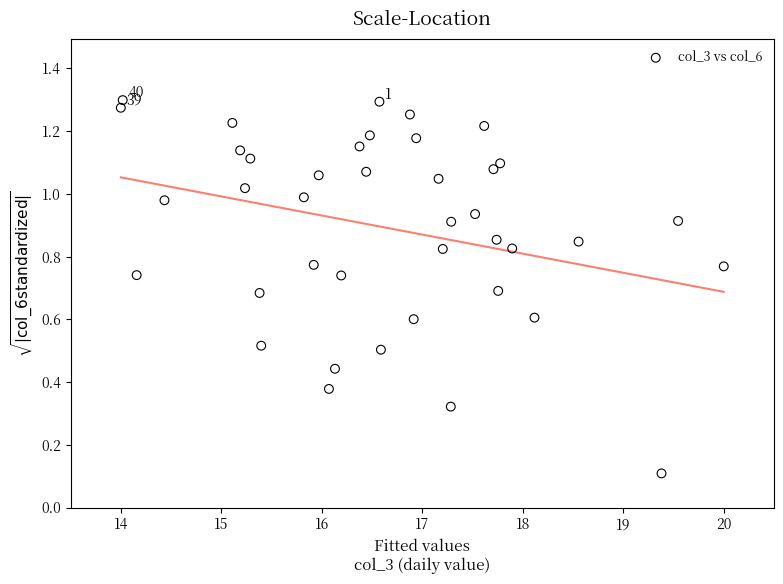

What is the range of X values (max minus min)?

6.0